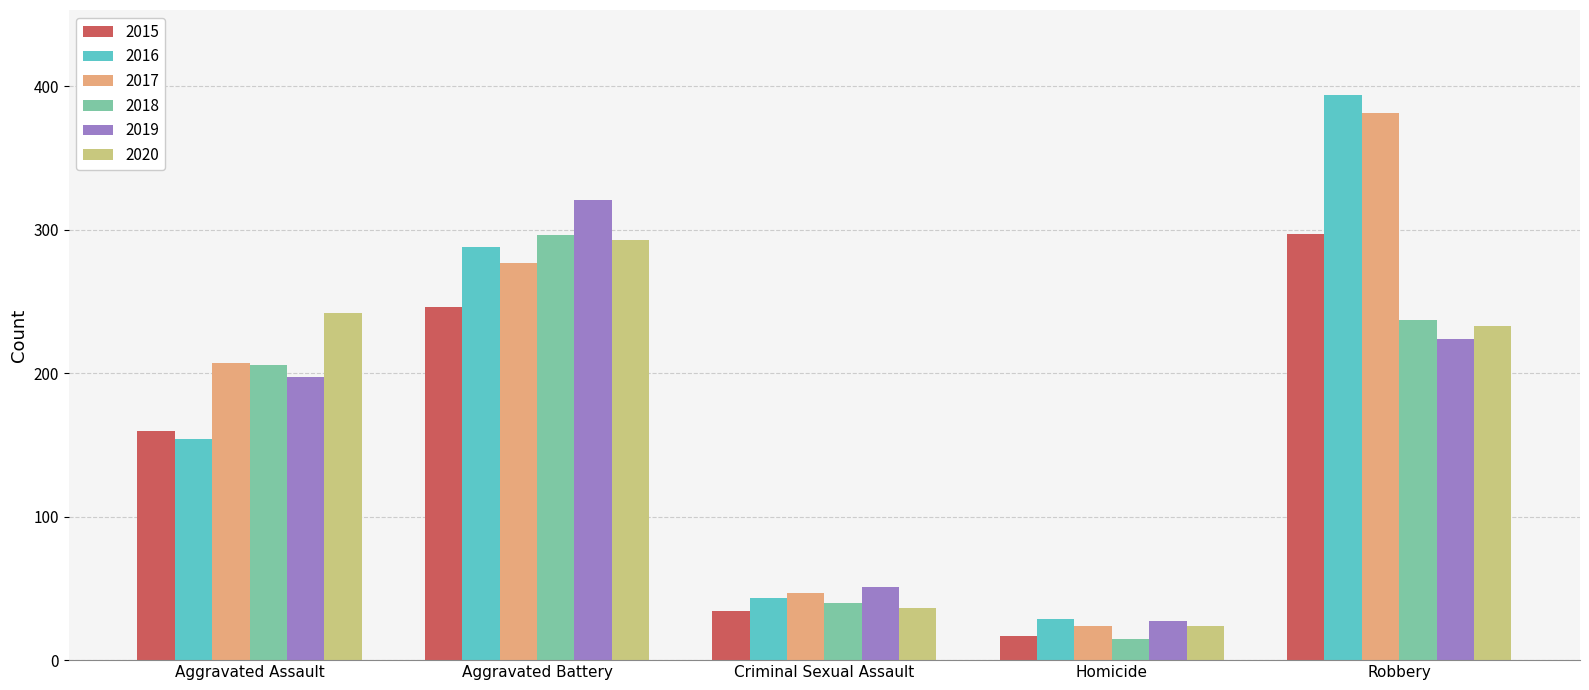

What is the maximum value for 2018?

296